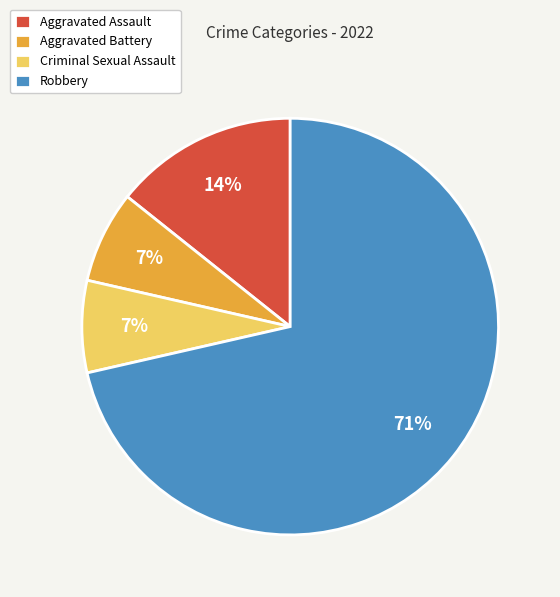

Does Robbery represent more than half of the total?

Yes